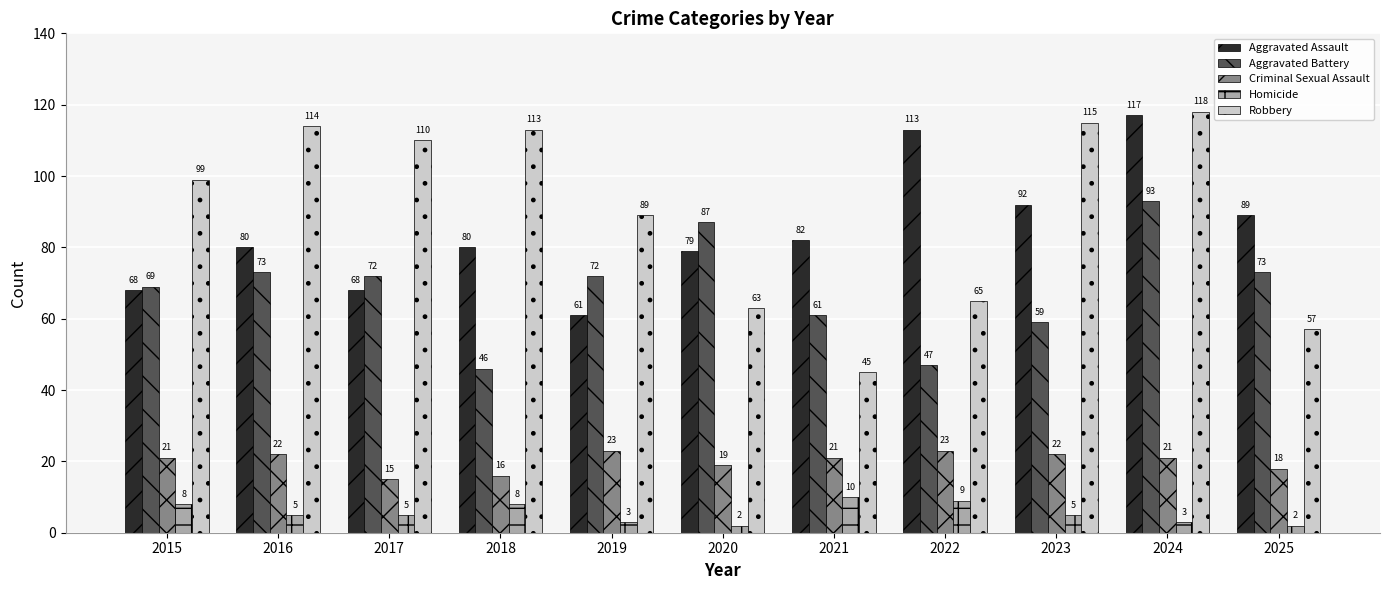

Rank the series at 2024 from lowest to highest value.

Homicide, Criminal Sexual Assault, Aggravated Battery, Aggravated Assault, Robbery